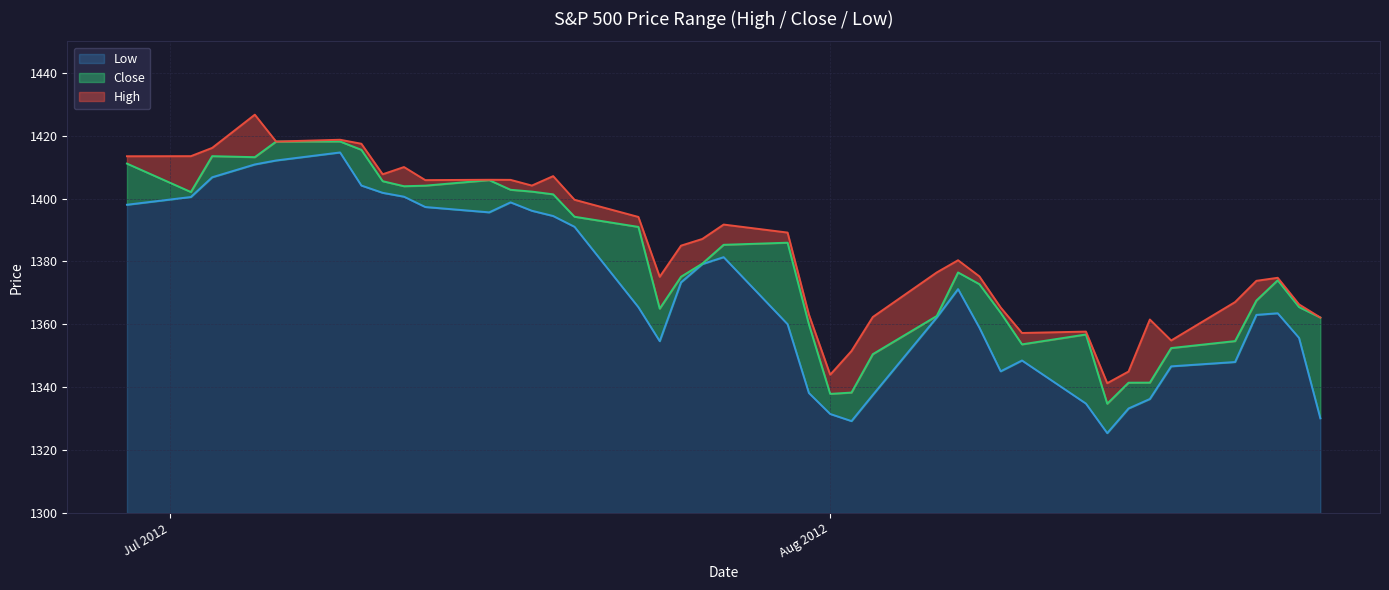

What is the minimum value for Close?

1334.8